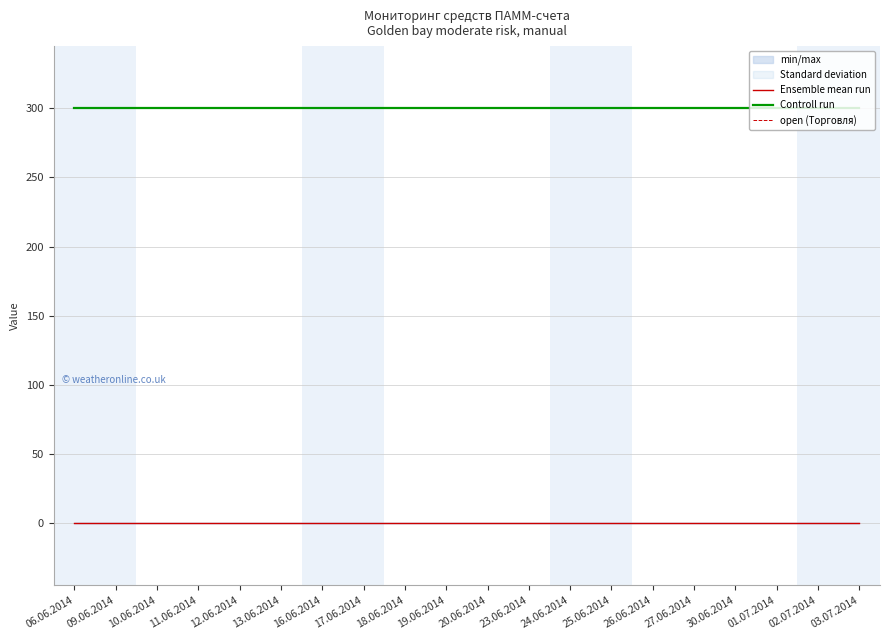

True or false: open (Торговля) has more than 1 interior local peaks.

False